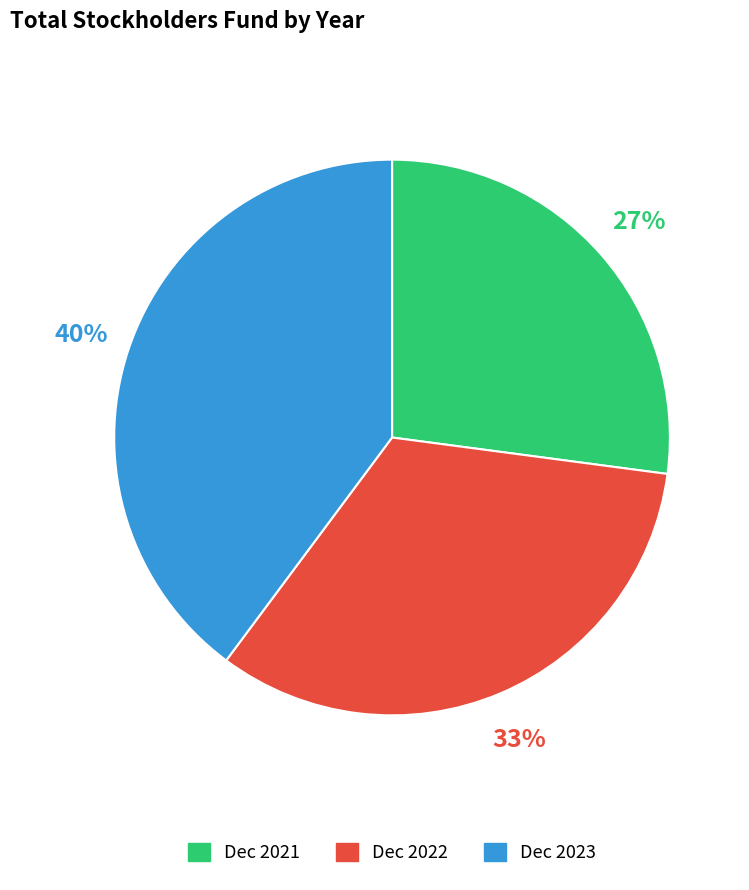

Which has a higher value, Dec 2022 or Dec 2023?

Dec 2023